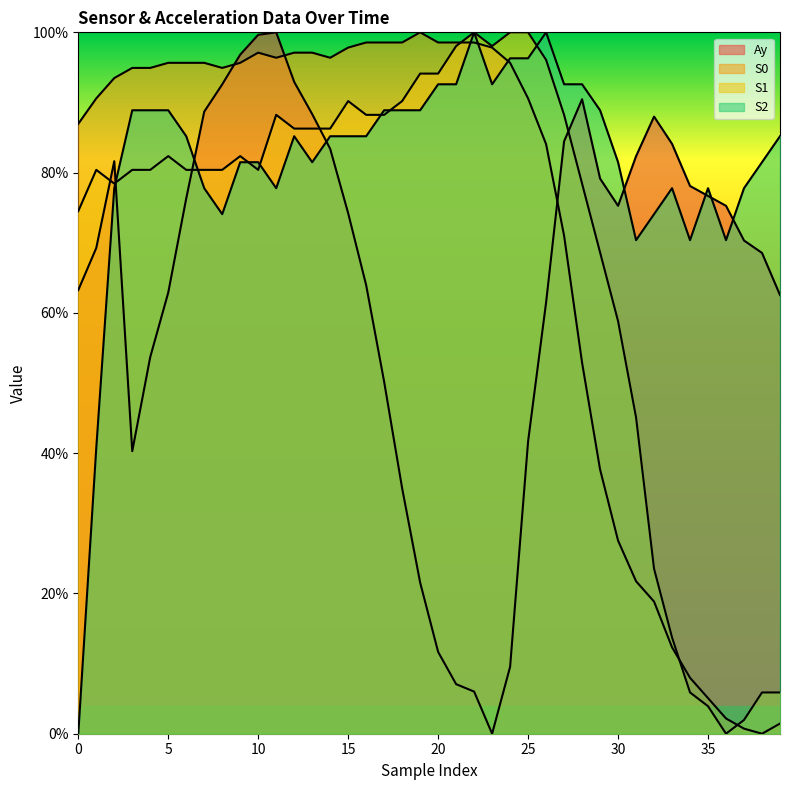

How many lines are shown in the chart?

4